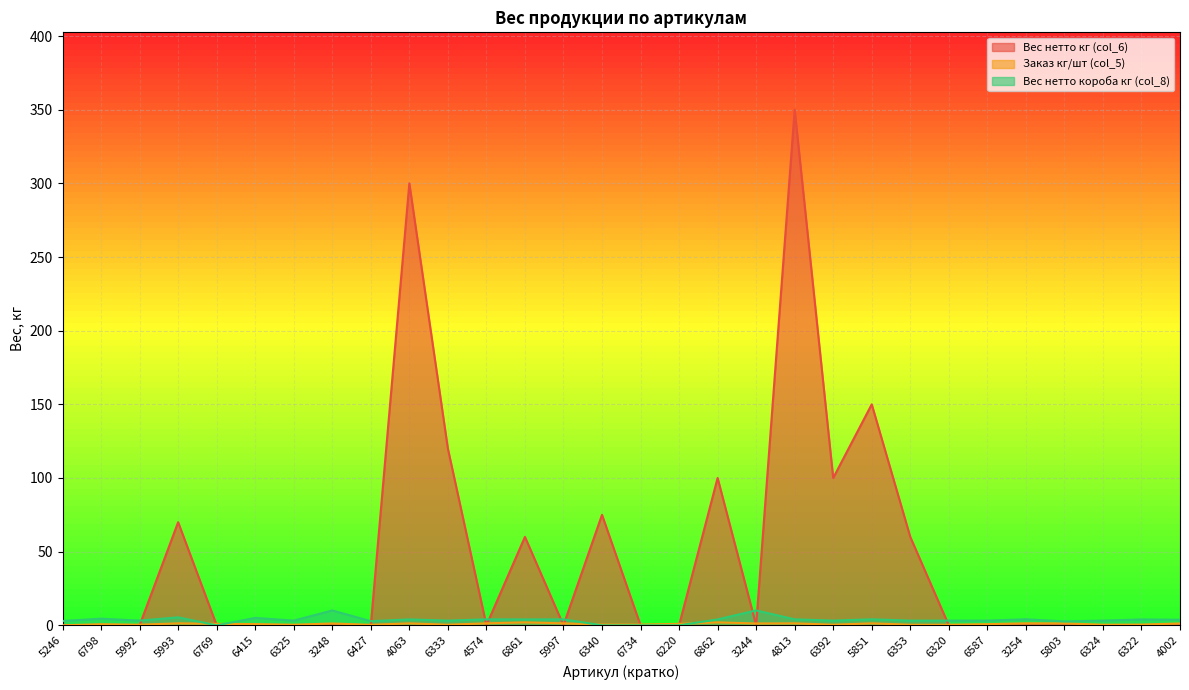

Which has a higher value, 4574 or 6415?

4574